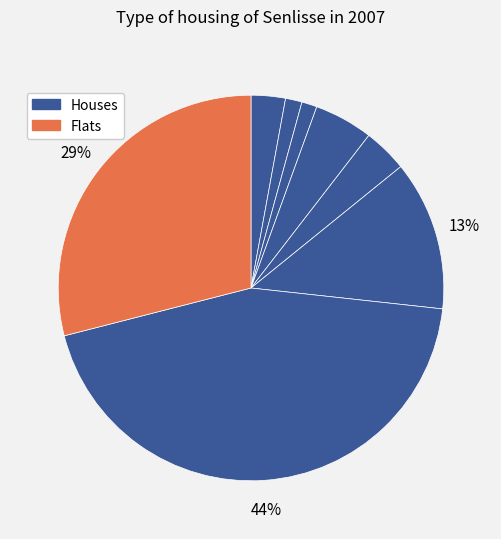

To the nearest percent, what is the average slice percentage?

12%